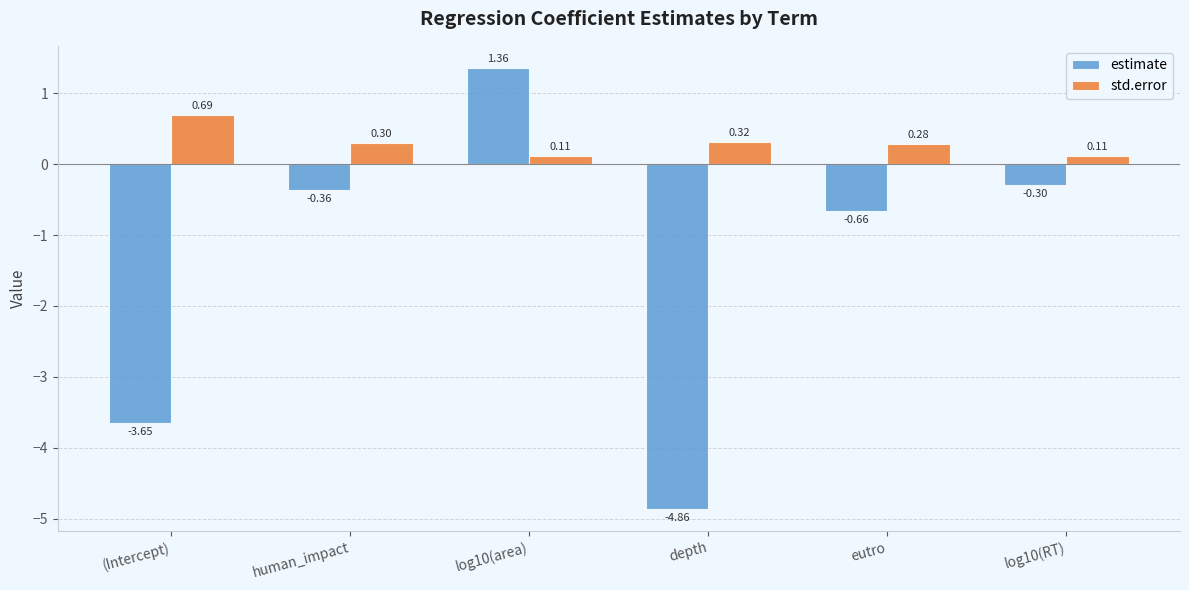

What is the total value across all series at log10(area)?

1.5